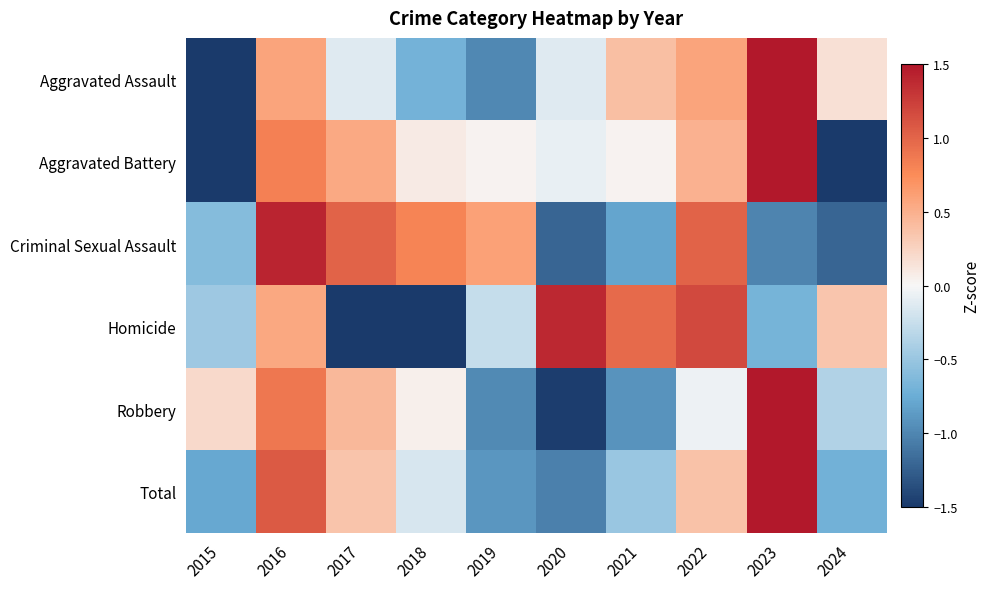

How many series are shown in this chart?

6